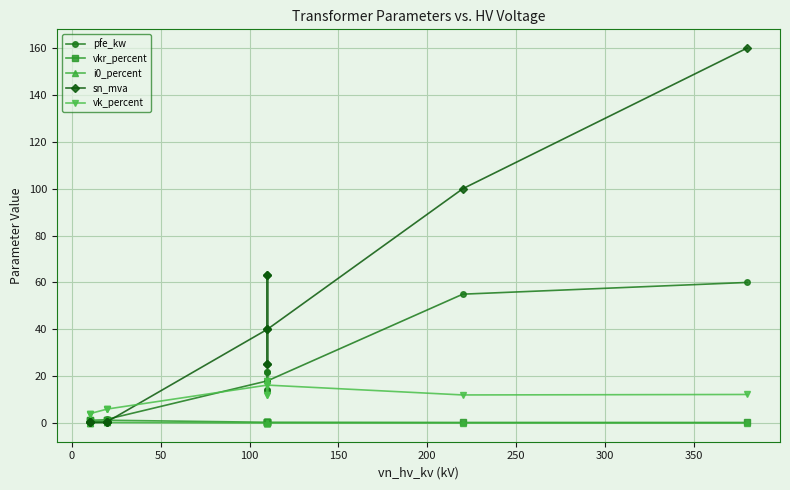

True or false: pfe_kw and vk_percent intersect in this chart.

True